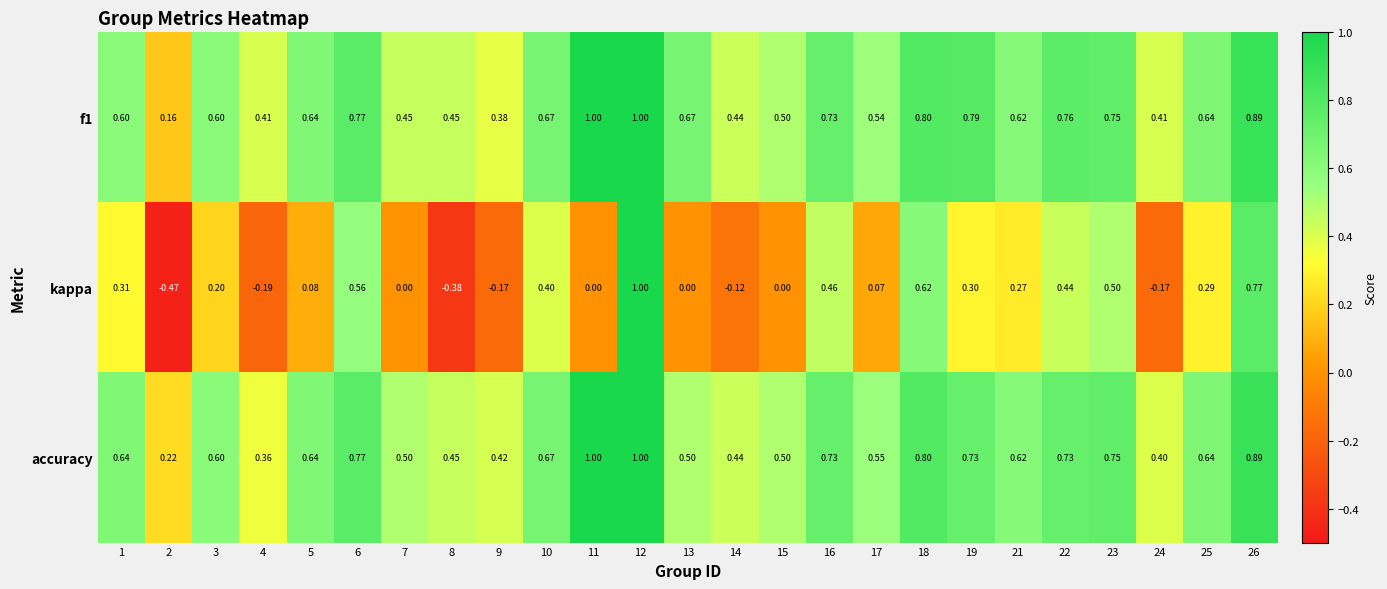

Which series has the widest spread of values?

kappa